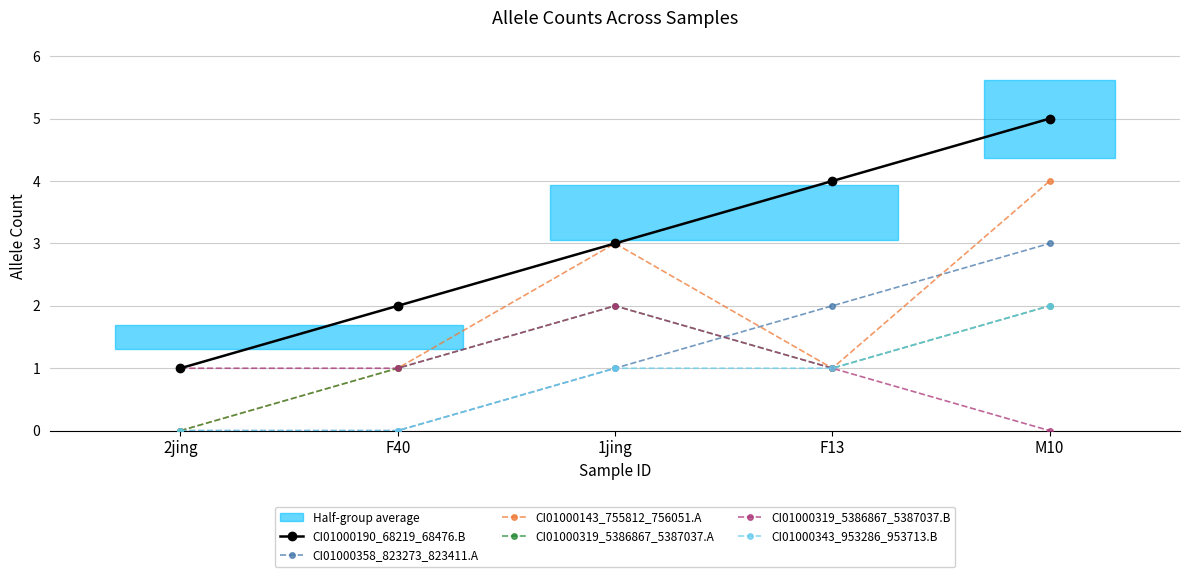

Which category has the highest value across all series?

M10